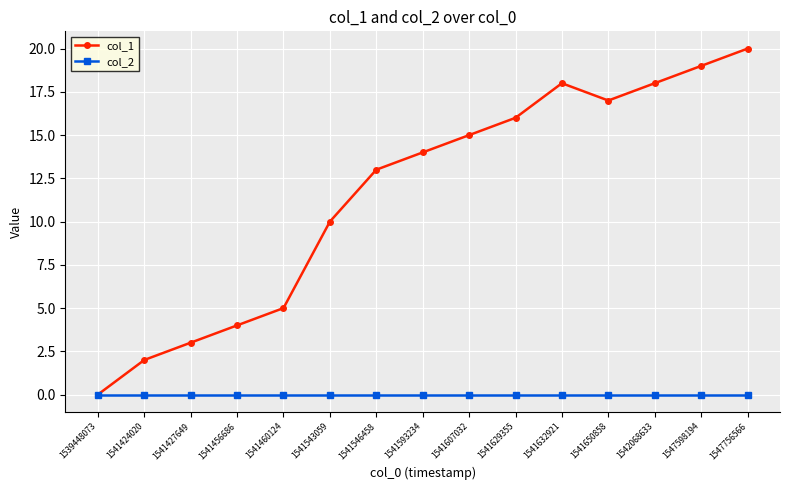

Rank the series by their maximum value, from lowest to highest.

col_2, col_1